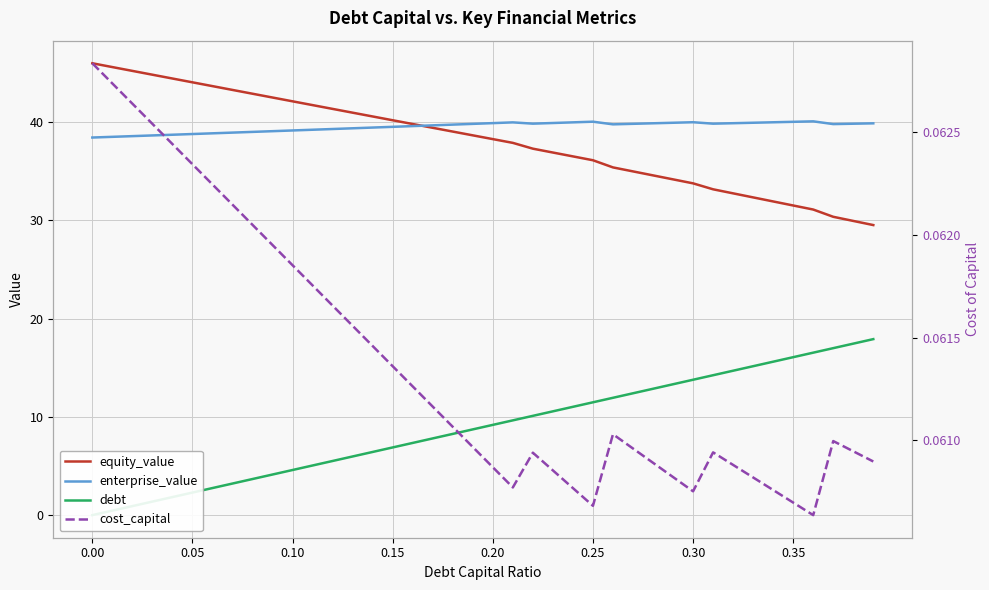

How many values in the debt series are below 9?

20